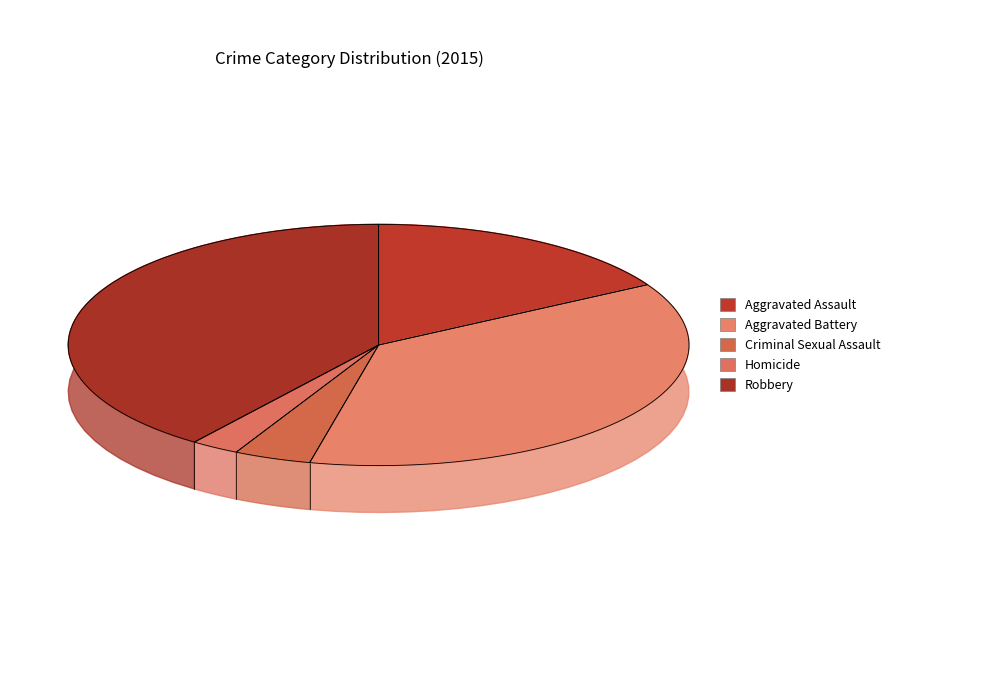

To the nearest percent, what percentage of the pie is Aggravated Assault?

17%